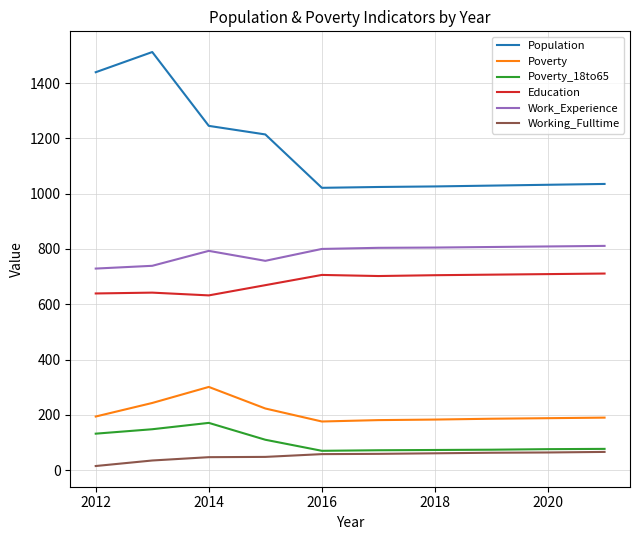

What is the maximum value shown in the chart?

1512